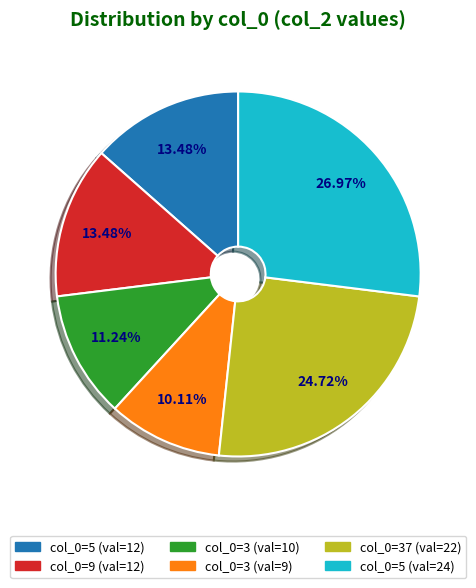

Does any single category account for the majority?

No